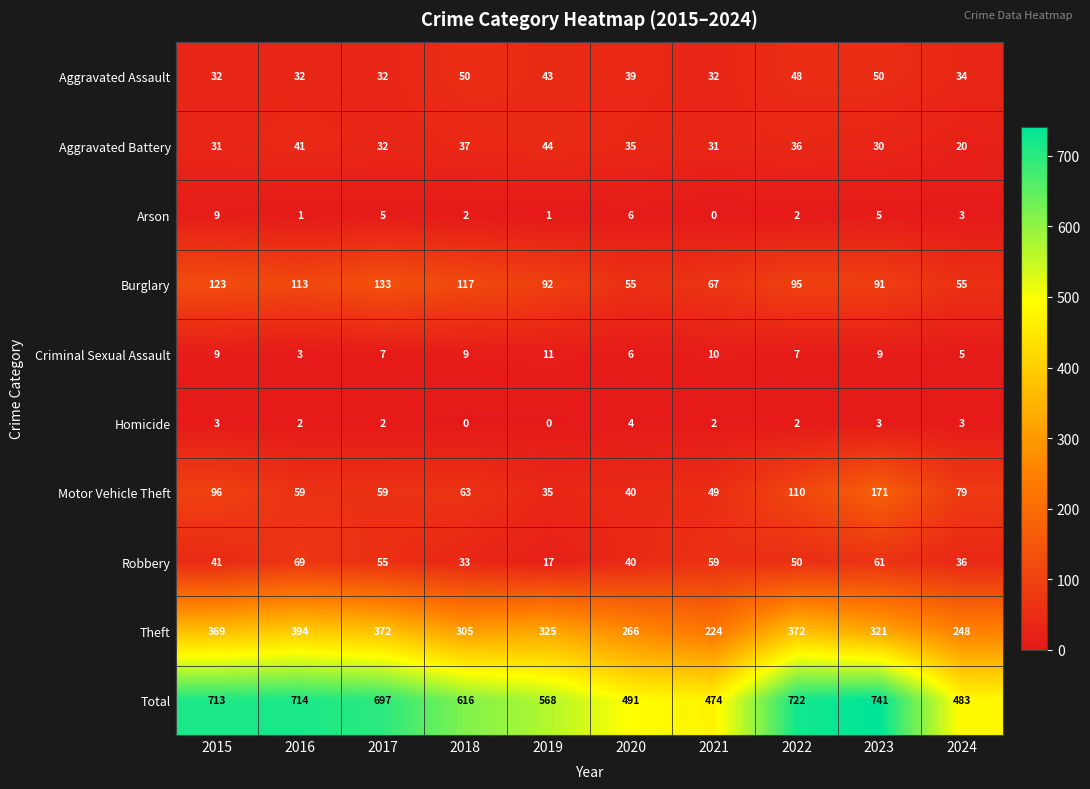

True or false: Total has a value of 568 at 2019.

True